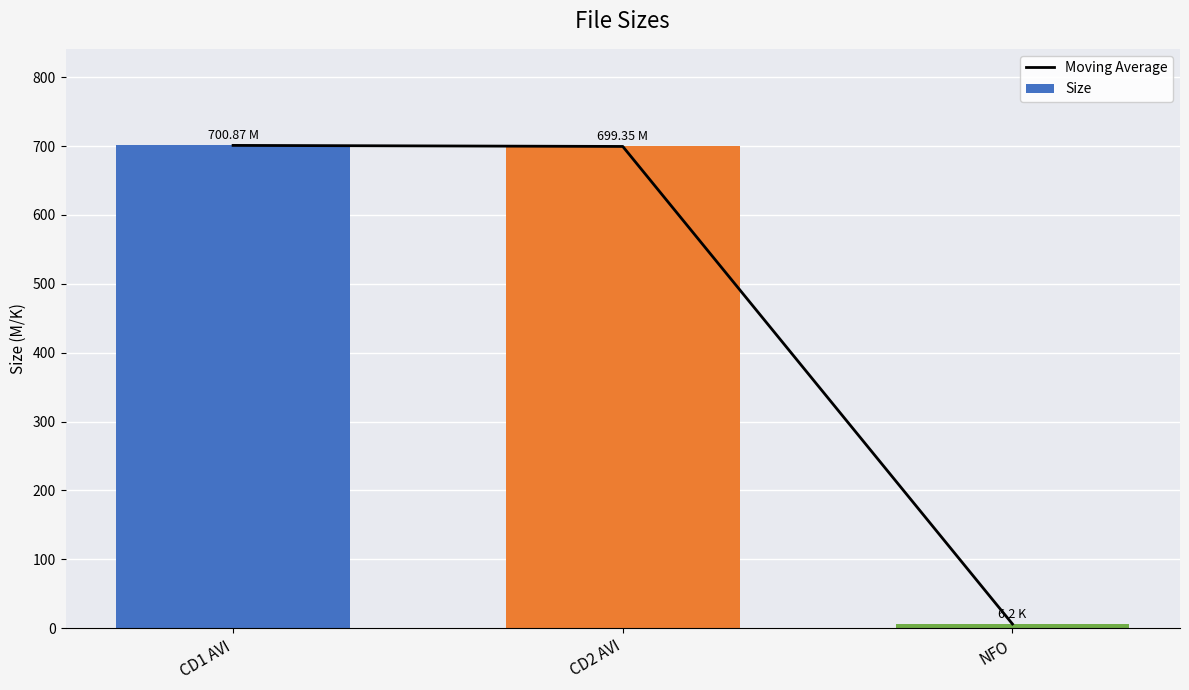

What are all the series names shown in the legend?

Moving Average, Size